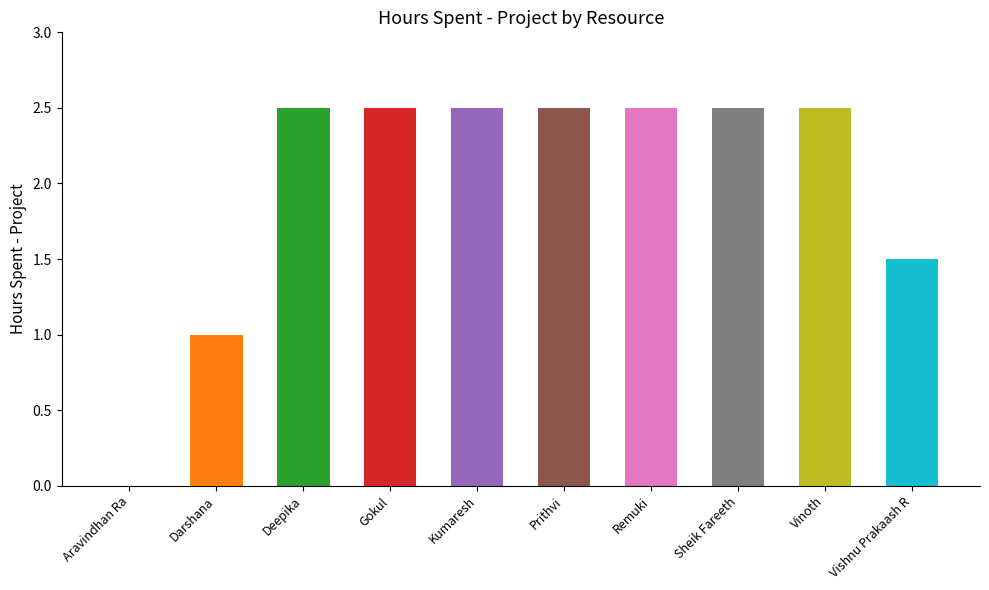

At which category does the chart reach its minimum across all series?

Aravindhan Ra